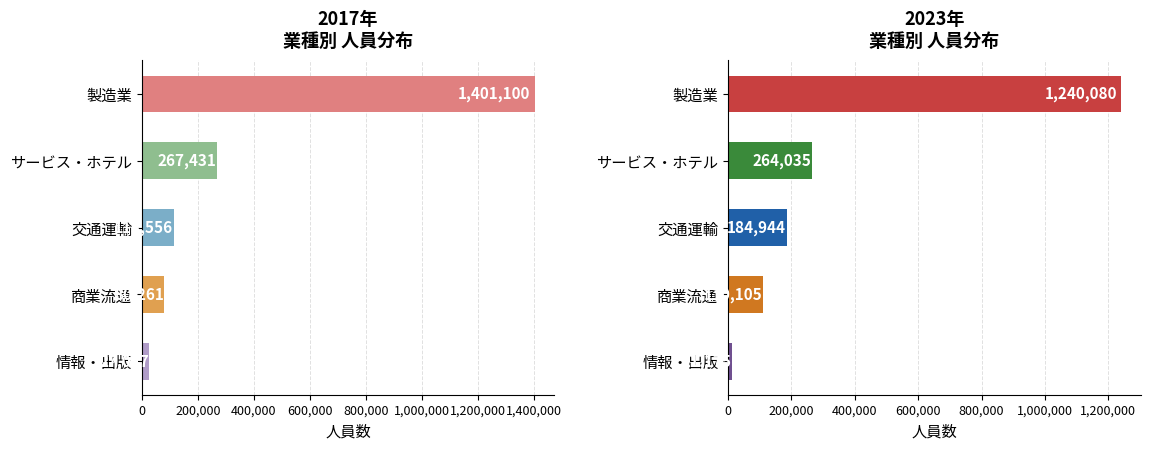

What is the average value of the 情報・出版 series?

16695